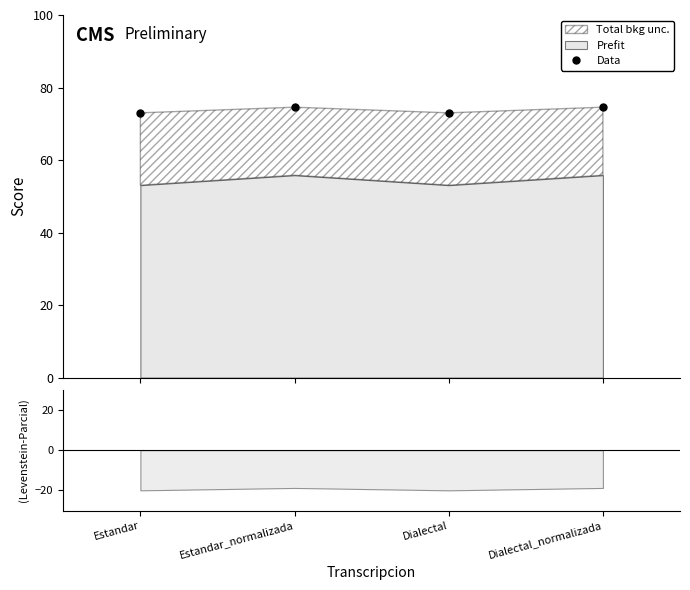

Is it true that the value at Estandar is 73.0?

True